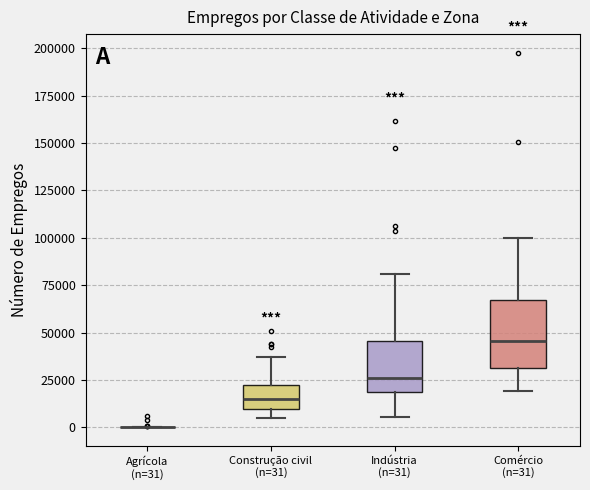

Where does the median line of the box for Comércio (n=31) sit on the y-axis? The values are not printed on the chart, so give them approximately, as read against the axis.

45000